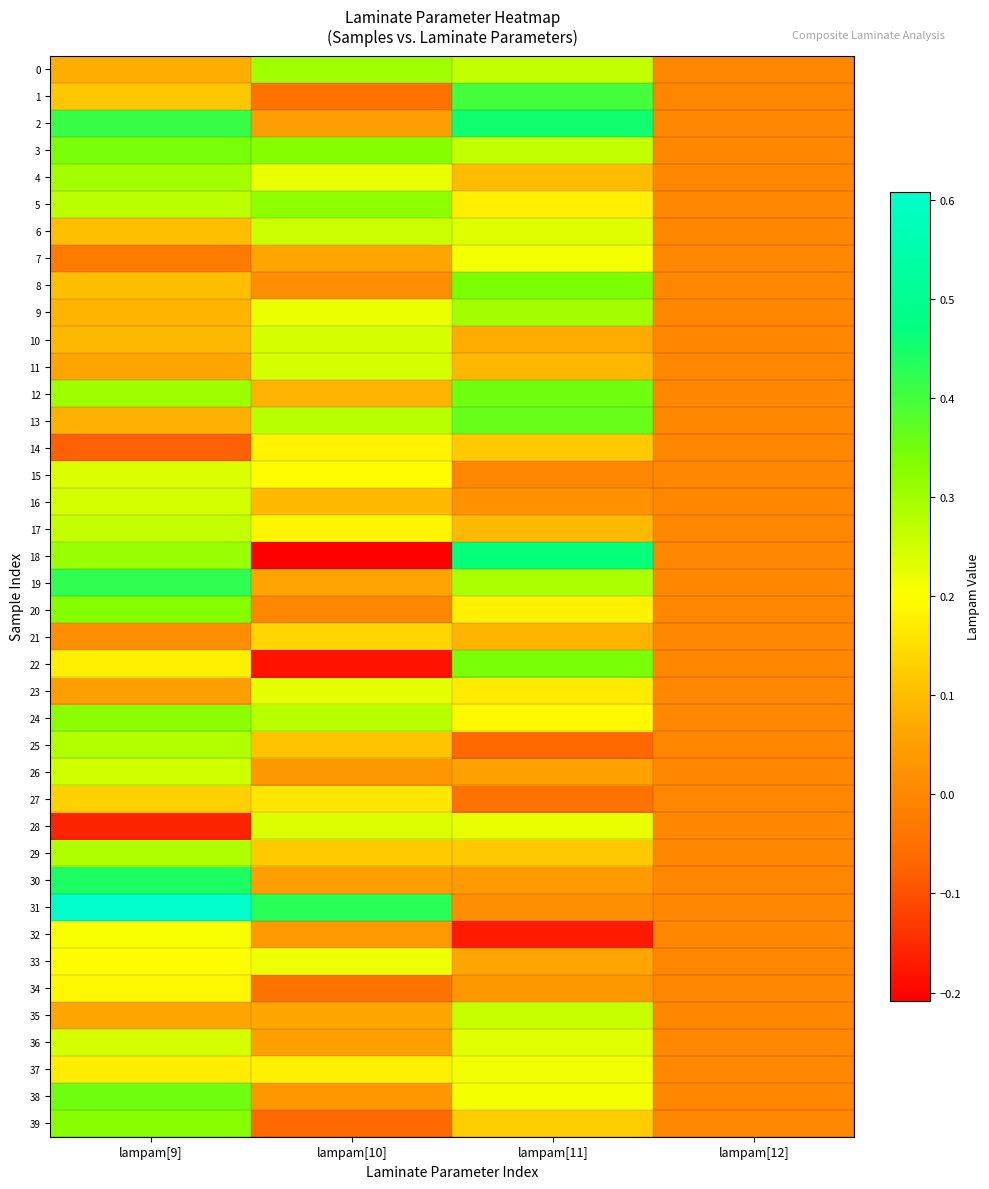

How many categories are shown in the chart?

4